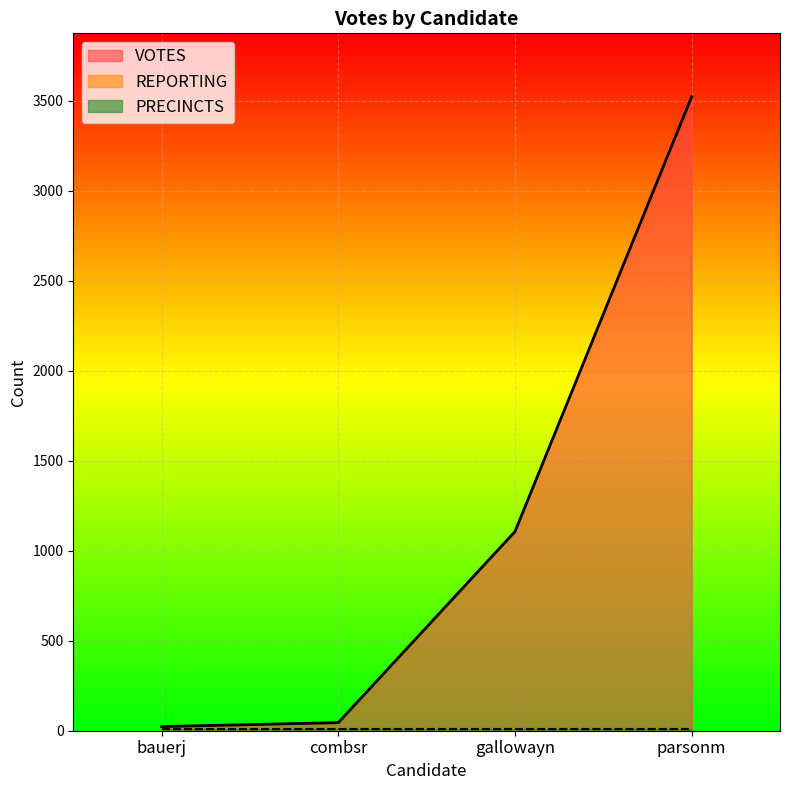

Rank the categories by VOTES value from highest to lowest.

parsonm, gallowayn, combsr, bauerj